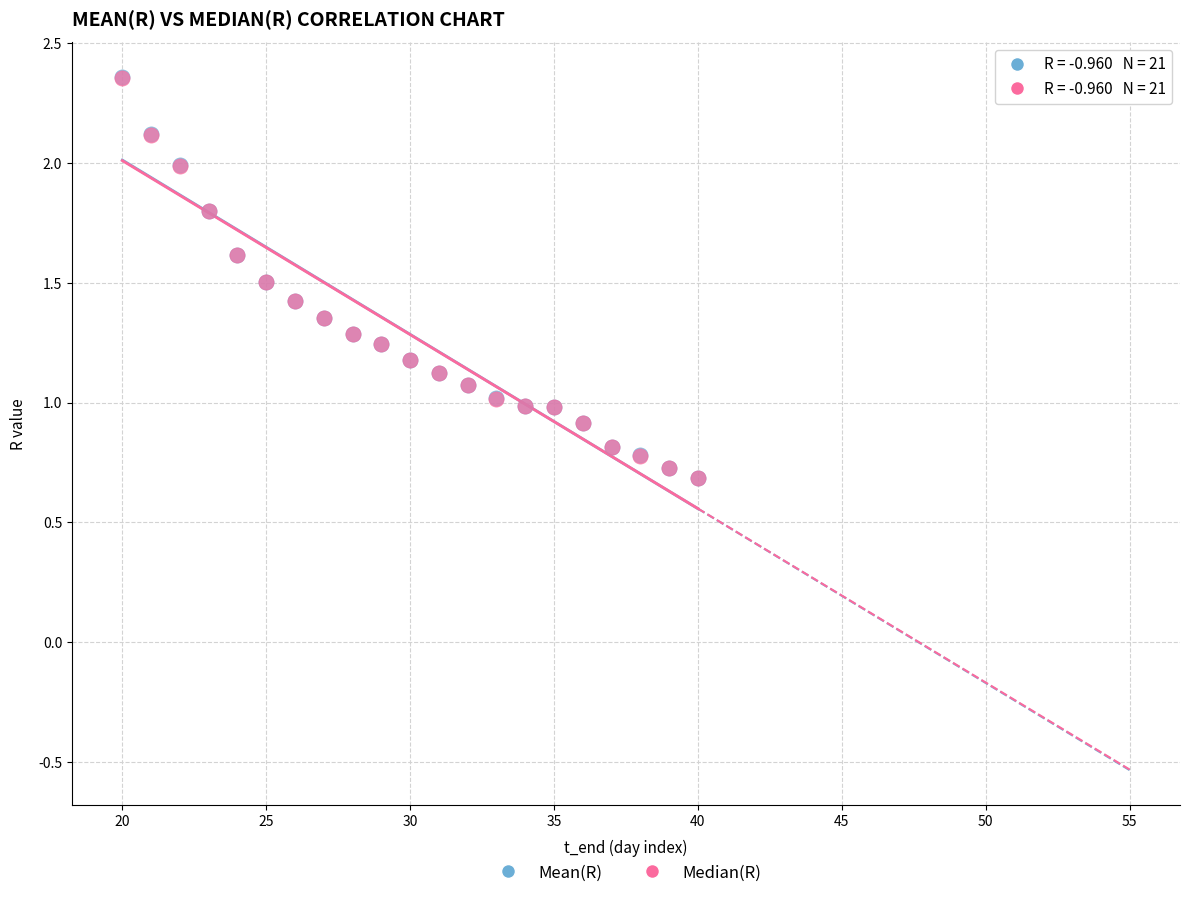

Which series has the largest Y range (max minus min)?

Mean(R)